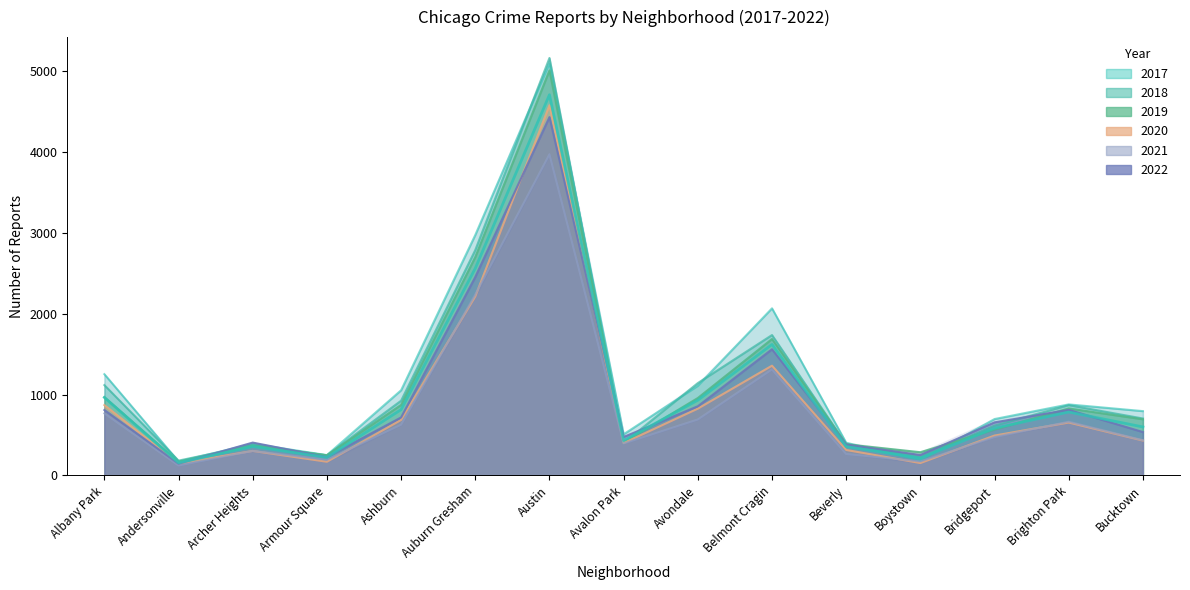

How many lines are shown in the chart?

6